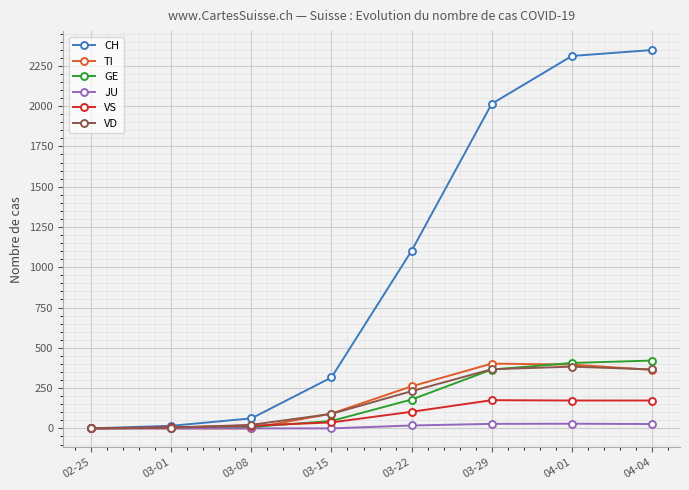

What is the sum of all VS values?

685